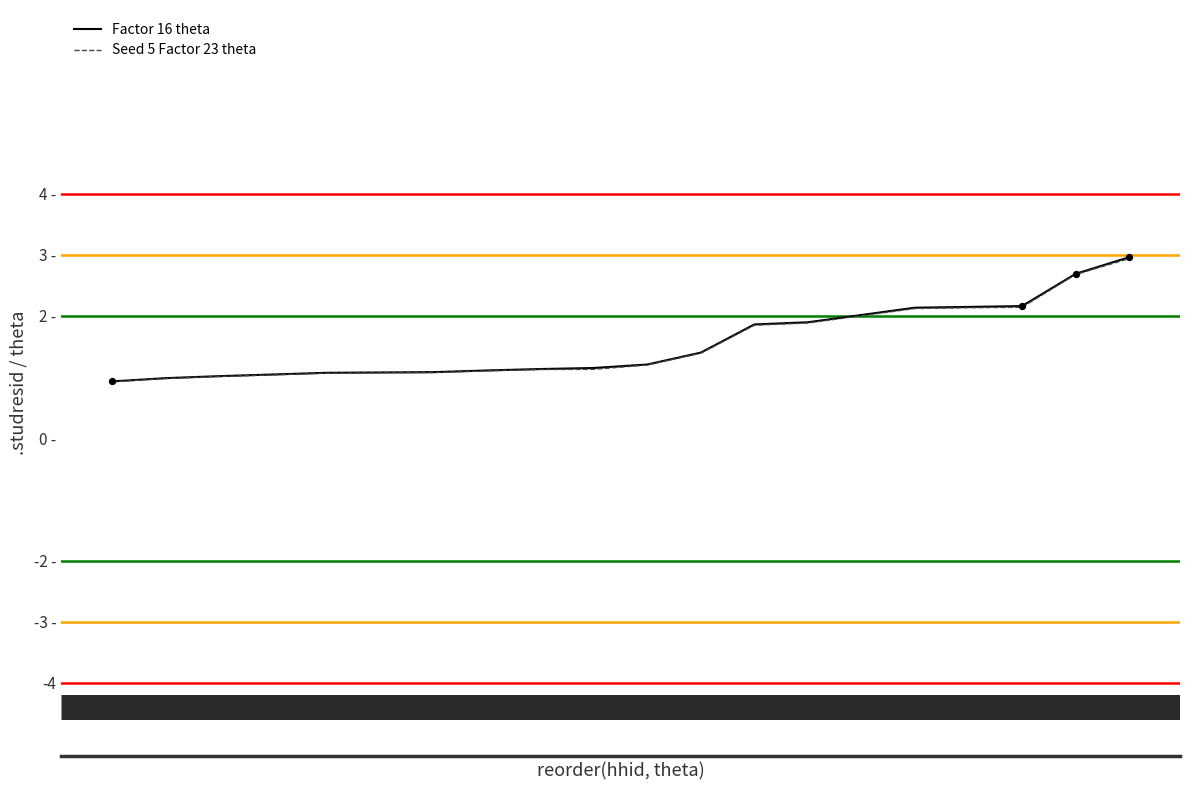

What are all the series names shown in the legend?

Factor 16 theta, Seed 5 Factor 23 theta